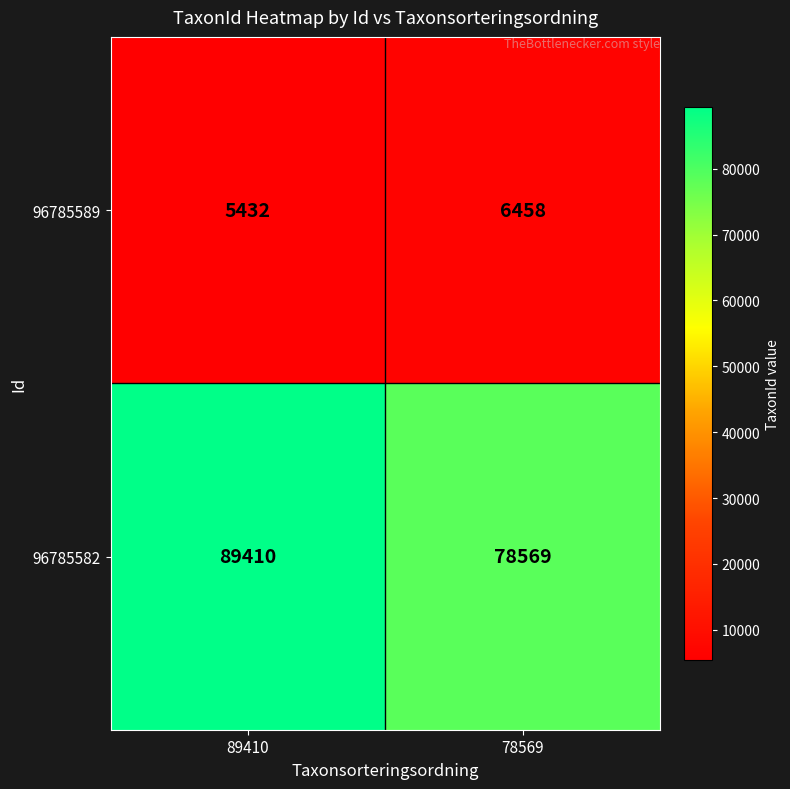

What is the average value of the 96785582 series?

83990